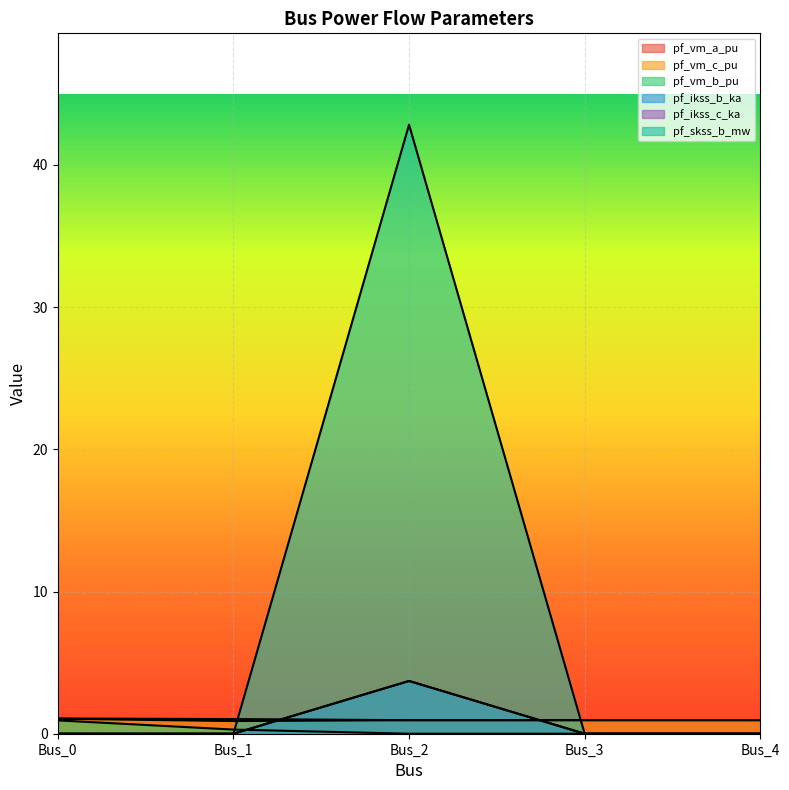

Which category has the highest value in the pf_vm_a_pu series?

Bus_0